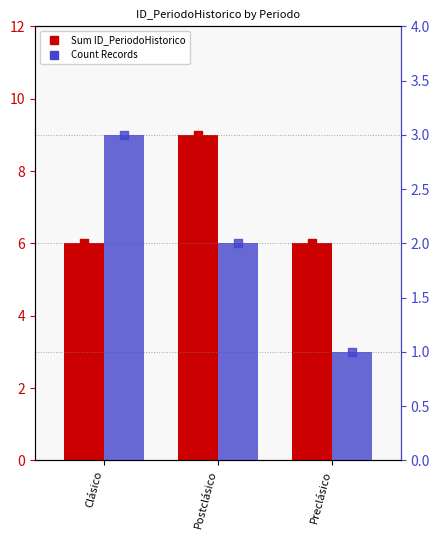

What is the total value across all series at Preclásico?

7